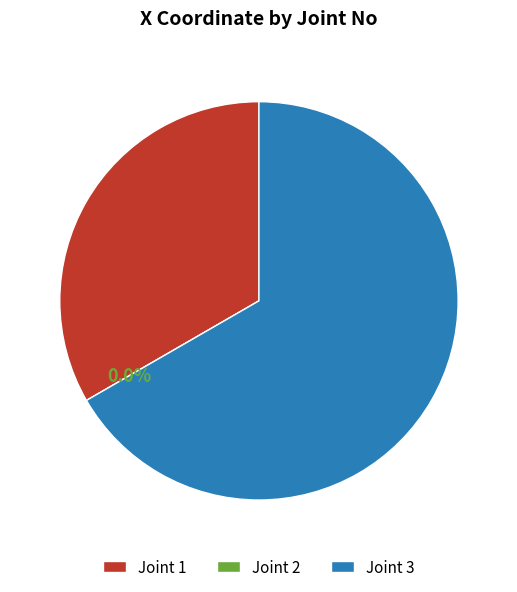

What portion of the pie excludes 2?

100.0%